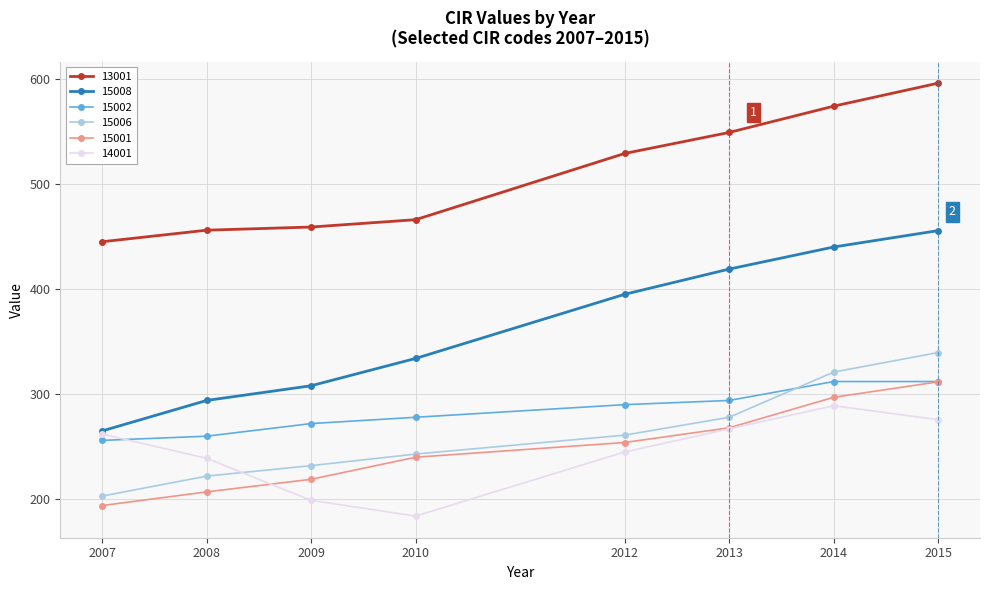

Which series changed the most between 2007 and 2009?

14001